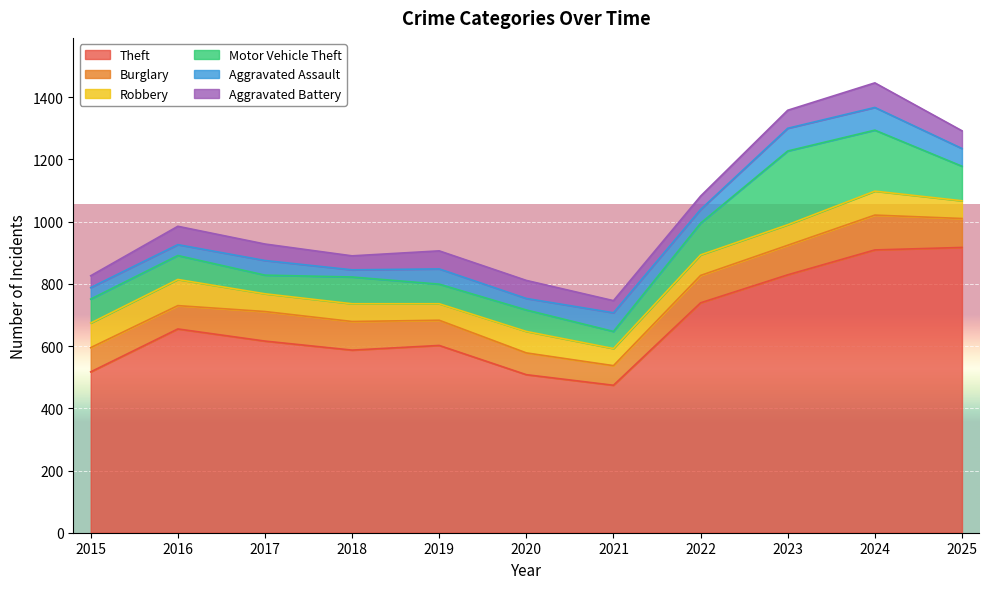

Rank the series by their maximum value, from highest to lowest.

Theft, Motor Vehicle Theft, Burglary, Robbery, Aggravated Battery, Aggravated Assault